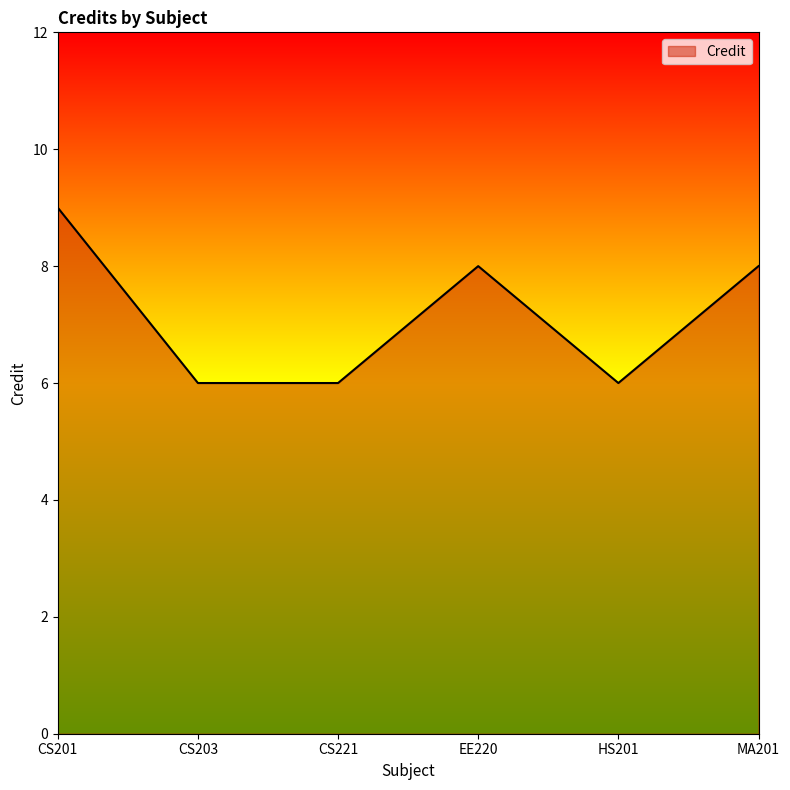

Approximately how many times larger is the value at CS221 compared to HS201?

1.0